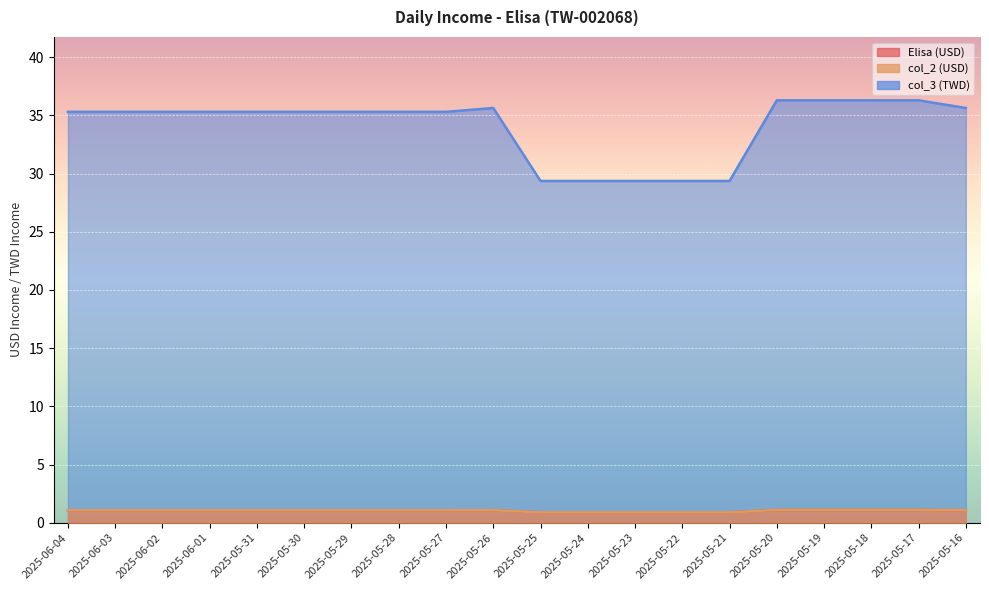

List the labels in order of col_3 value, largest first.

2025-05-20, 2025-05-19, 2025-05-18, 2025-05-17, 2025-05-26, 2025-05-16, 2025-06-04, 2025-06-03, 2025-06-02, 2025-06-01, 2025-05-31, 2025-05-30, 2025-05-29, 2025-05-28, 2025-05-27, 2025-05-25, 2025-05-24, 2025-05-23, 2025-05-22, 2025-05-21